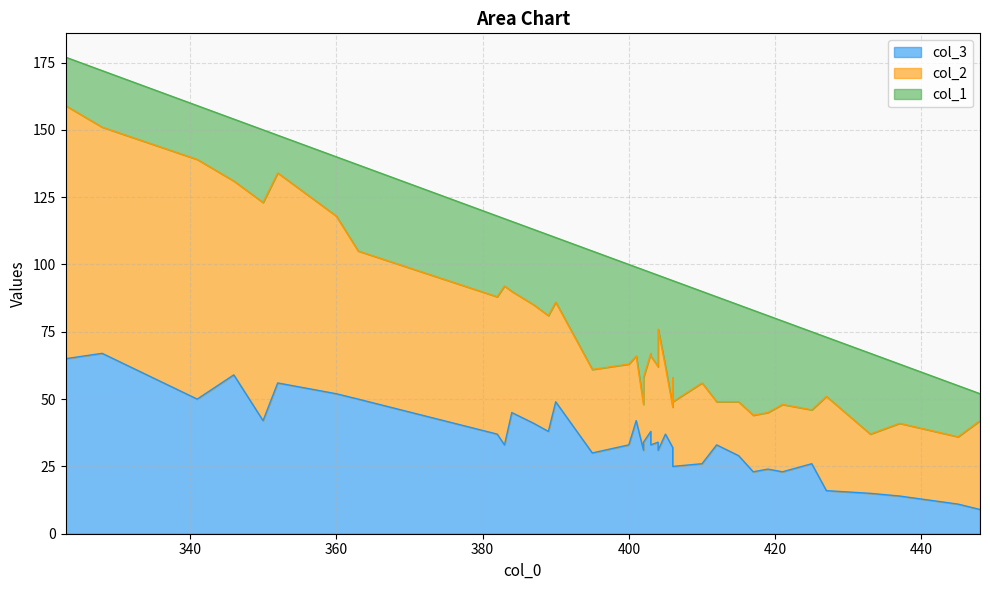

True or false: col_1 has a value of 70 at 395.

False